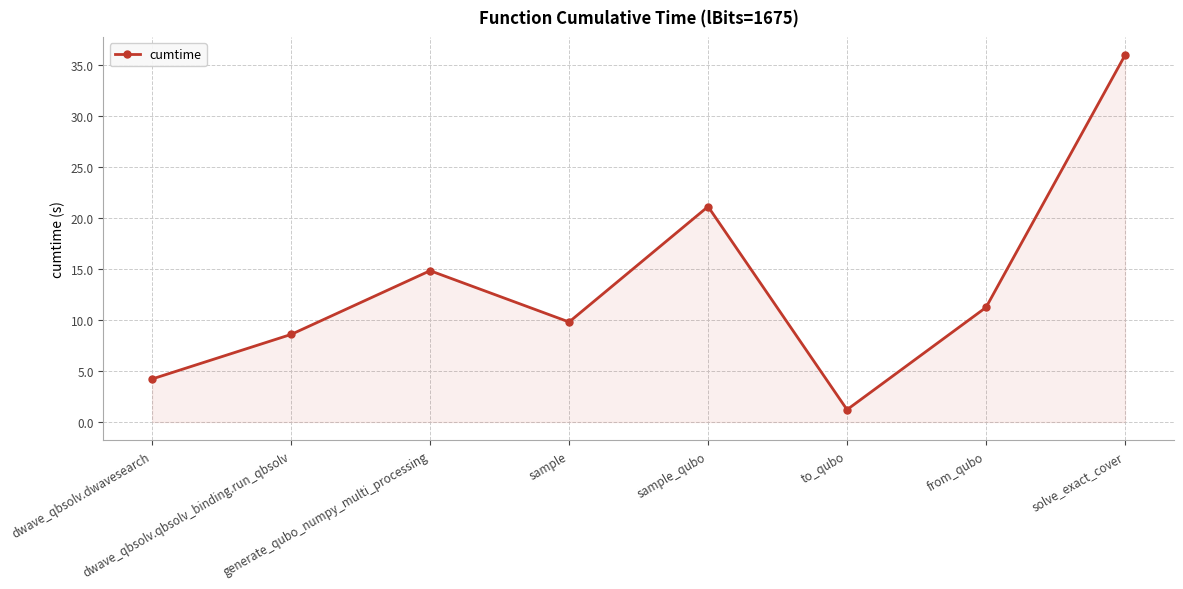

Does the chart have visible grid lines?

Yes